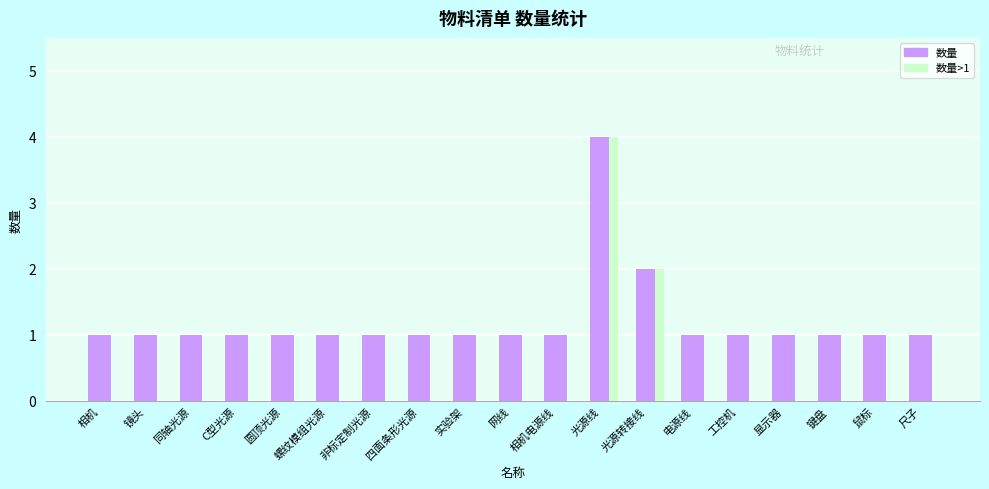

Which label corresponds to the largest value in the chart?

光源线